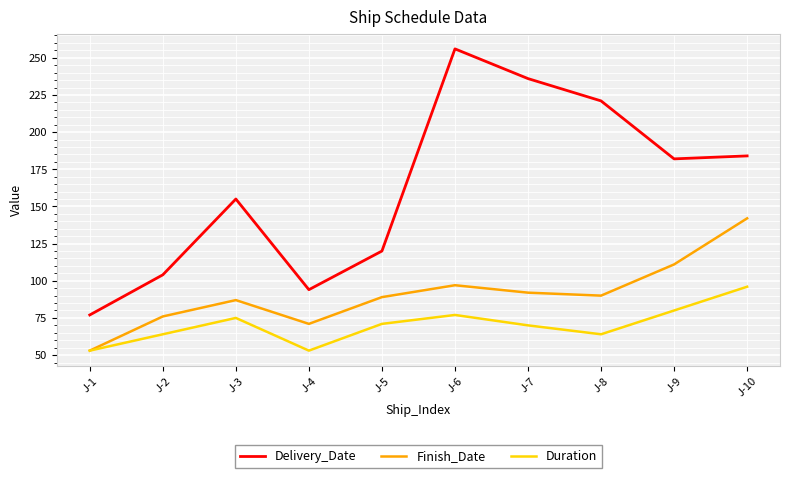

How many interior local peaks does the Finish_Date series have?

2